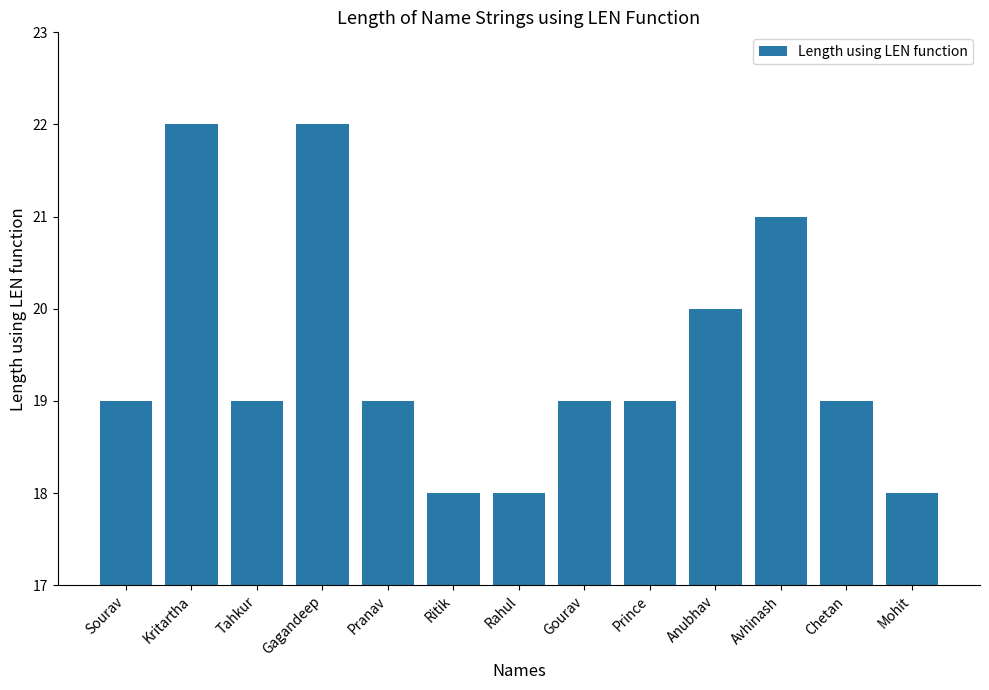

What is the difference between the values at Gourav and Mohit?

1